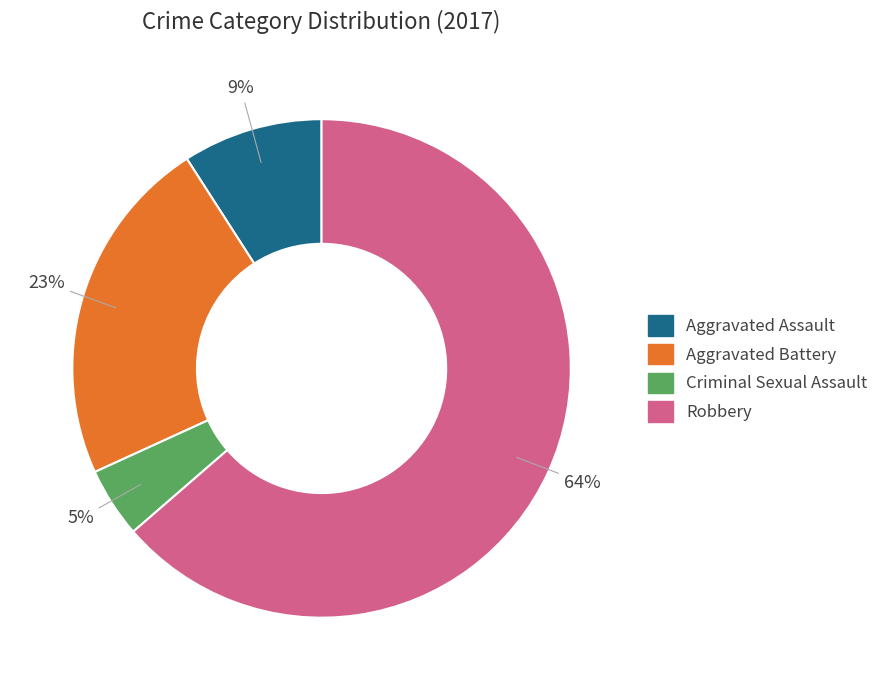

Combined, do Robbery and Aggravated Battery account for over 50%?

Yes